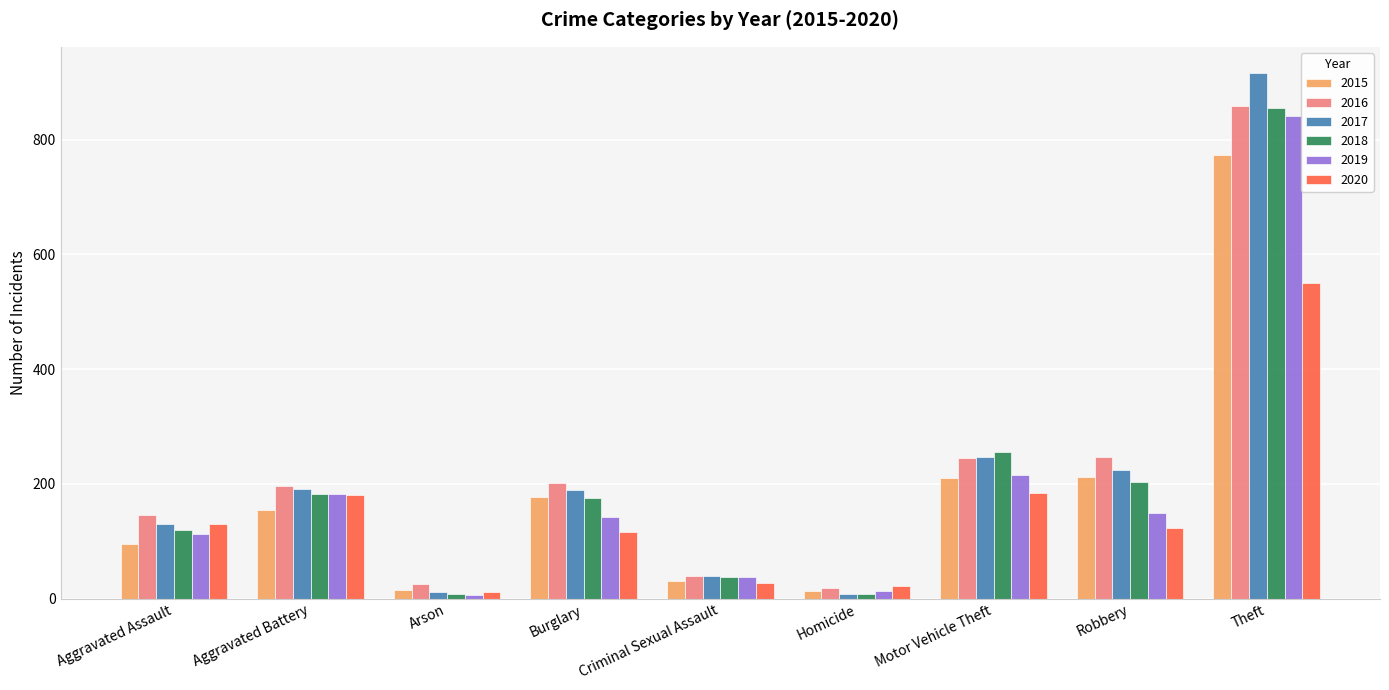

Count the number of categories in the chart.

9